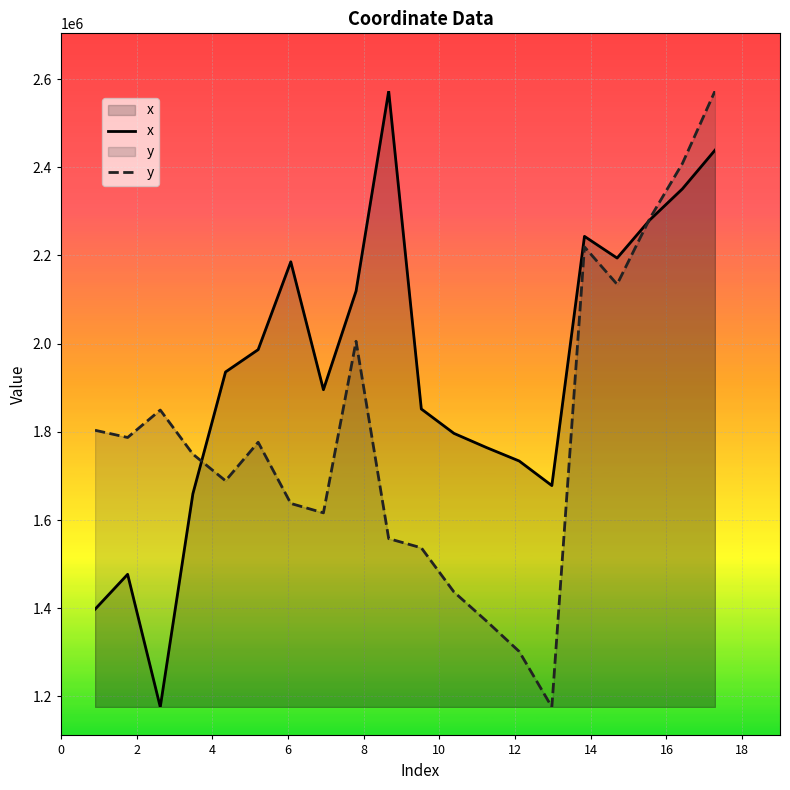

At which category is the sum across all series the highest?

19